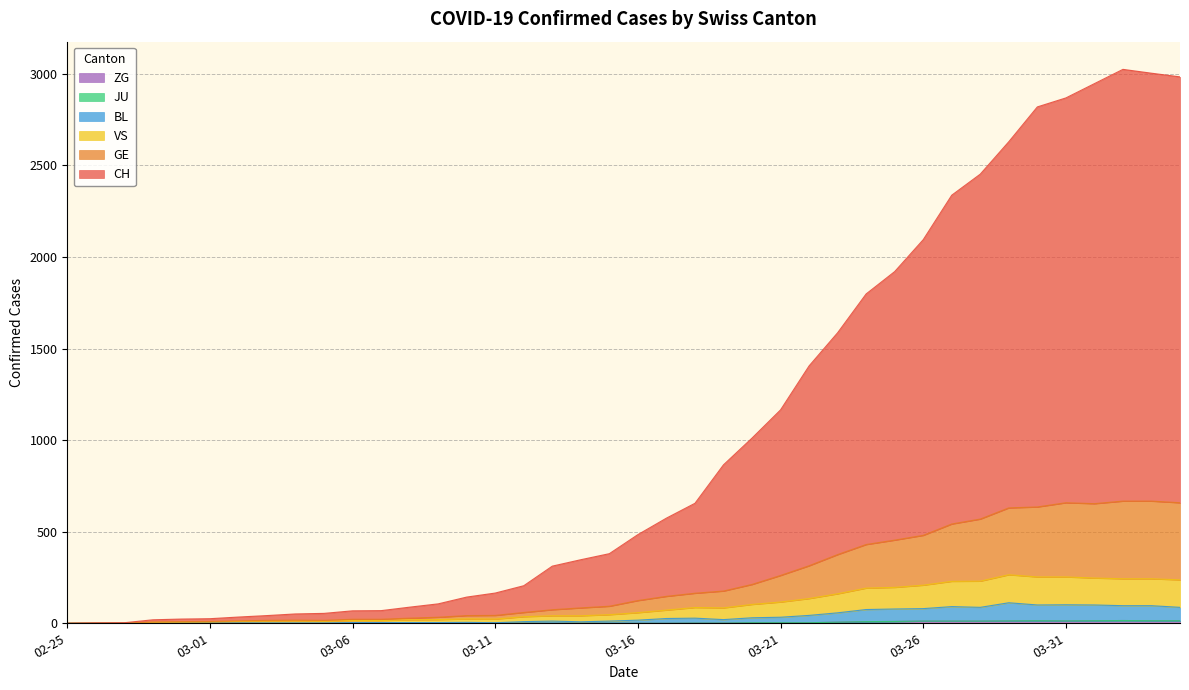

The CH series shows 88 at 2020-03-08. True or false?

True